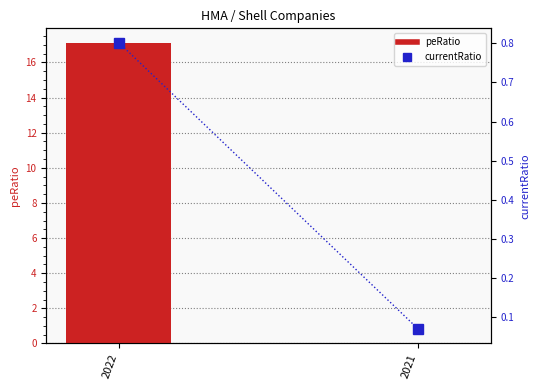

Is it true that currentRatio equals 0.8 at 2022?

True